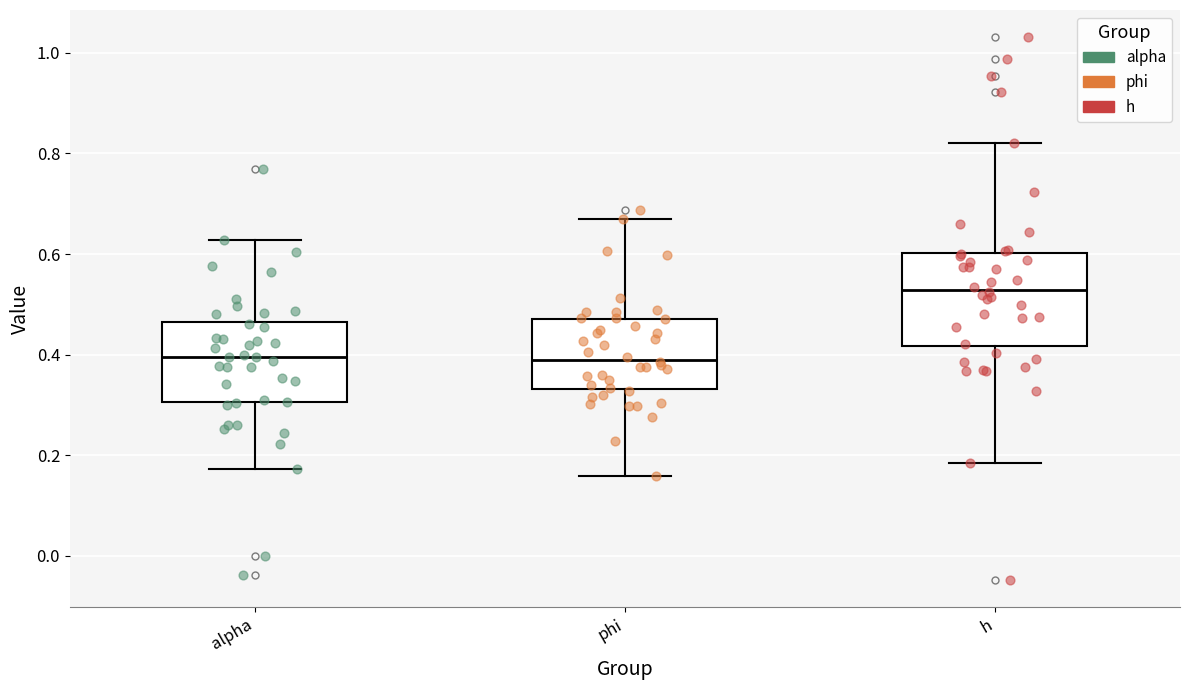

Reading left to right, transcribe this box plot: for each box, give where its median line is, the range the box spans, and where its two whiskers end, as read against the y-axis. The values are not printed on the chart, so give them approximately, as read against the axis.

alpha: median 0.40, box 0.30 to 0.46, whiskers 0.18 to 0.62
phi: median 0.38, box 0.34 to 0.48, whiskers 0.16 to 0.66
h: median 0.52, box 0.42 to 0.60, whiskers 0.18 to 0.82